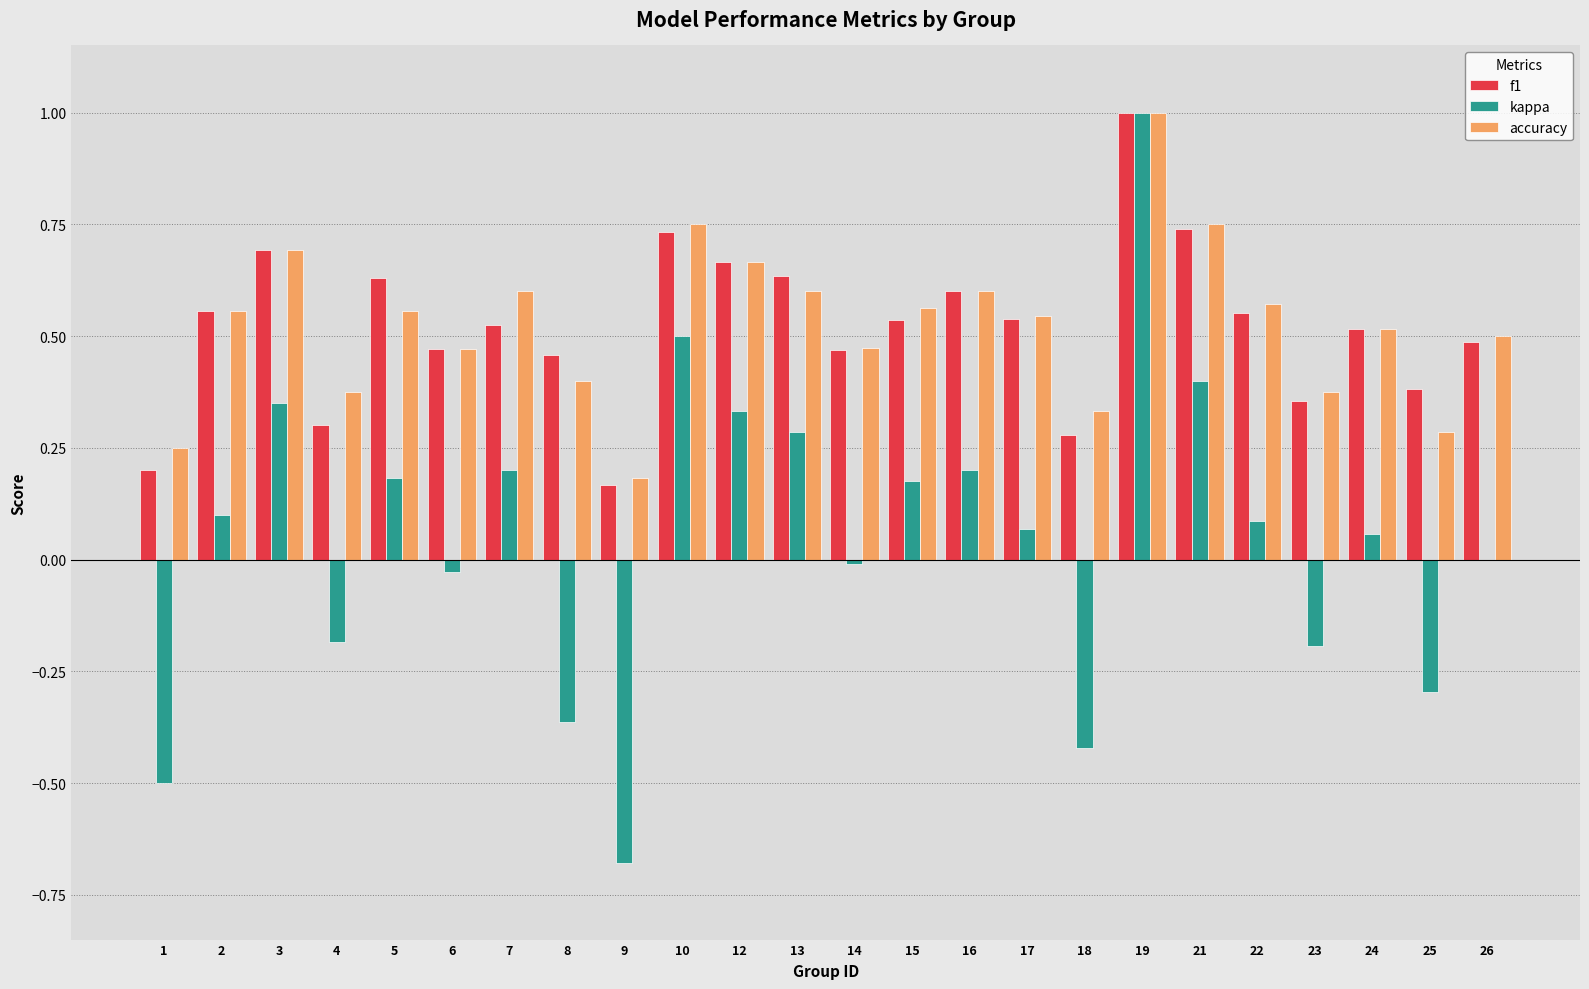

What are all the series names shown in the legend?

f1, kappa, accuracy